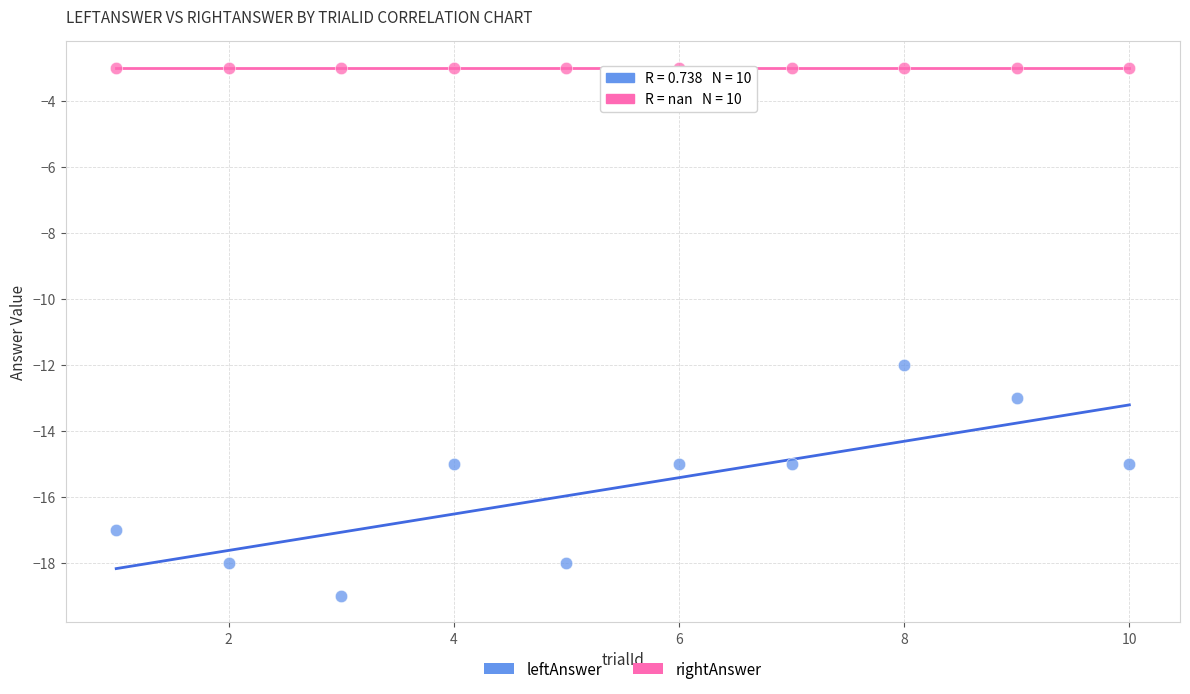

Which series reaches the maximum Y coordinate?

rightAnswer